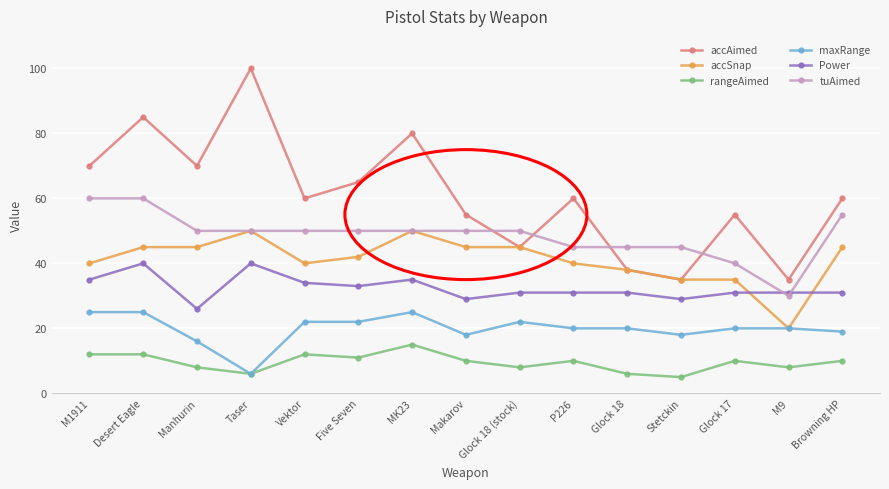

Which series has the largest range (max minus min)?

accAimed